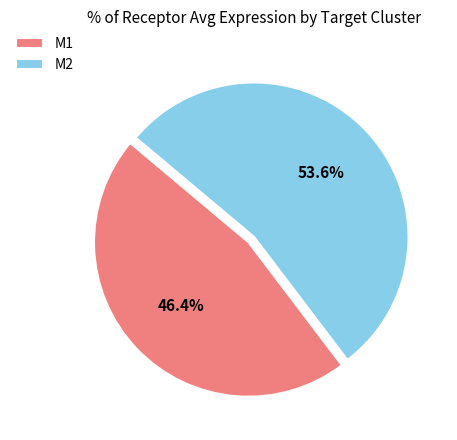

Between M2 and M1, which is larger?

M2